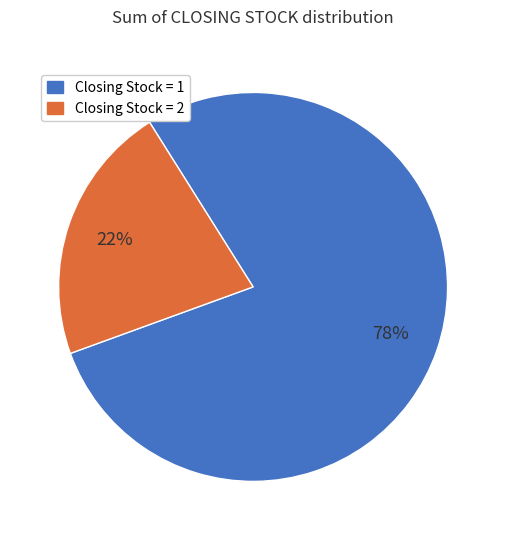

Is there a majority slice in this chart?

Yes